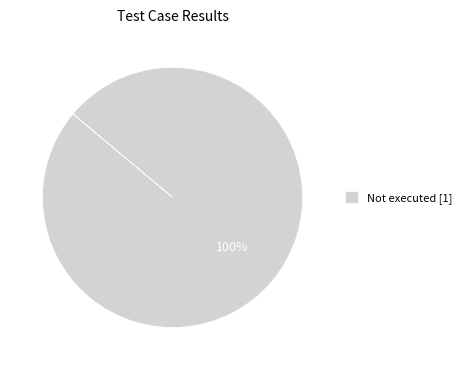

Rank the categories by value from highest to lowest.

Not executed [1]